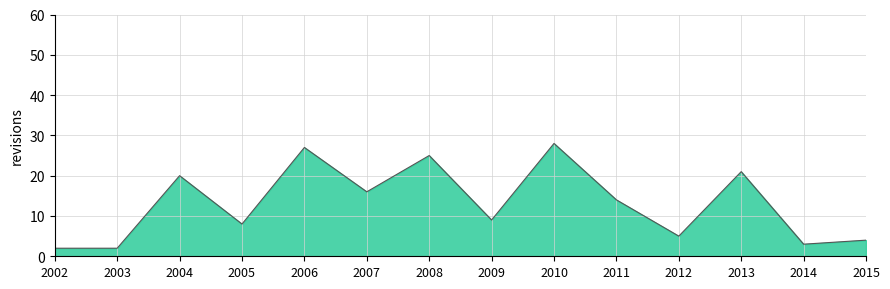

List the labels in order of value, smallest first.

2002, 2003, 2014, 2015, 2012, 2005, 2009, 2011, 2007, 2004, 2013, 2008, 2006, 2010